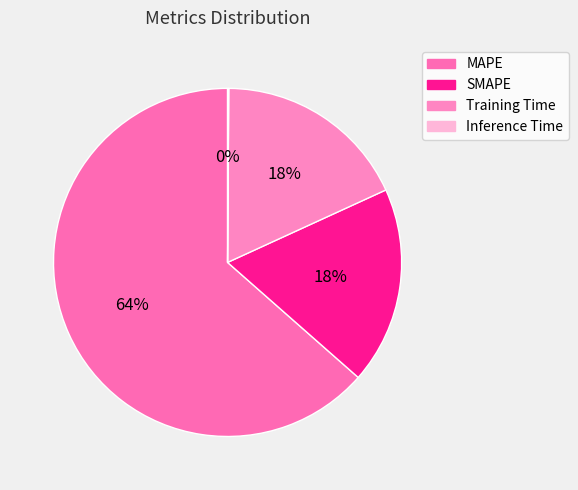

Does Inference Time account for over 50% of the chart?

No